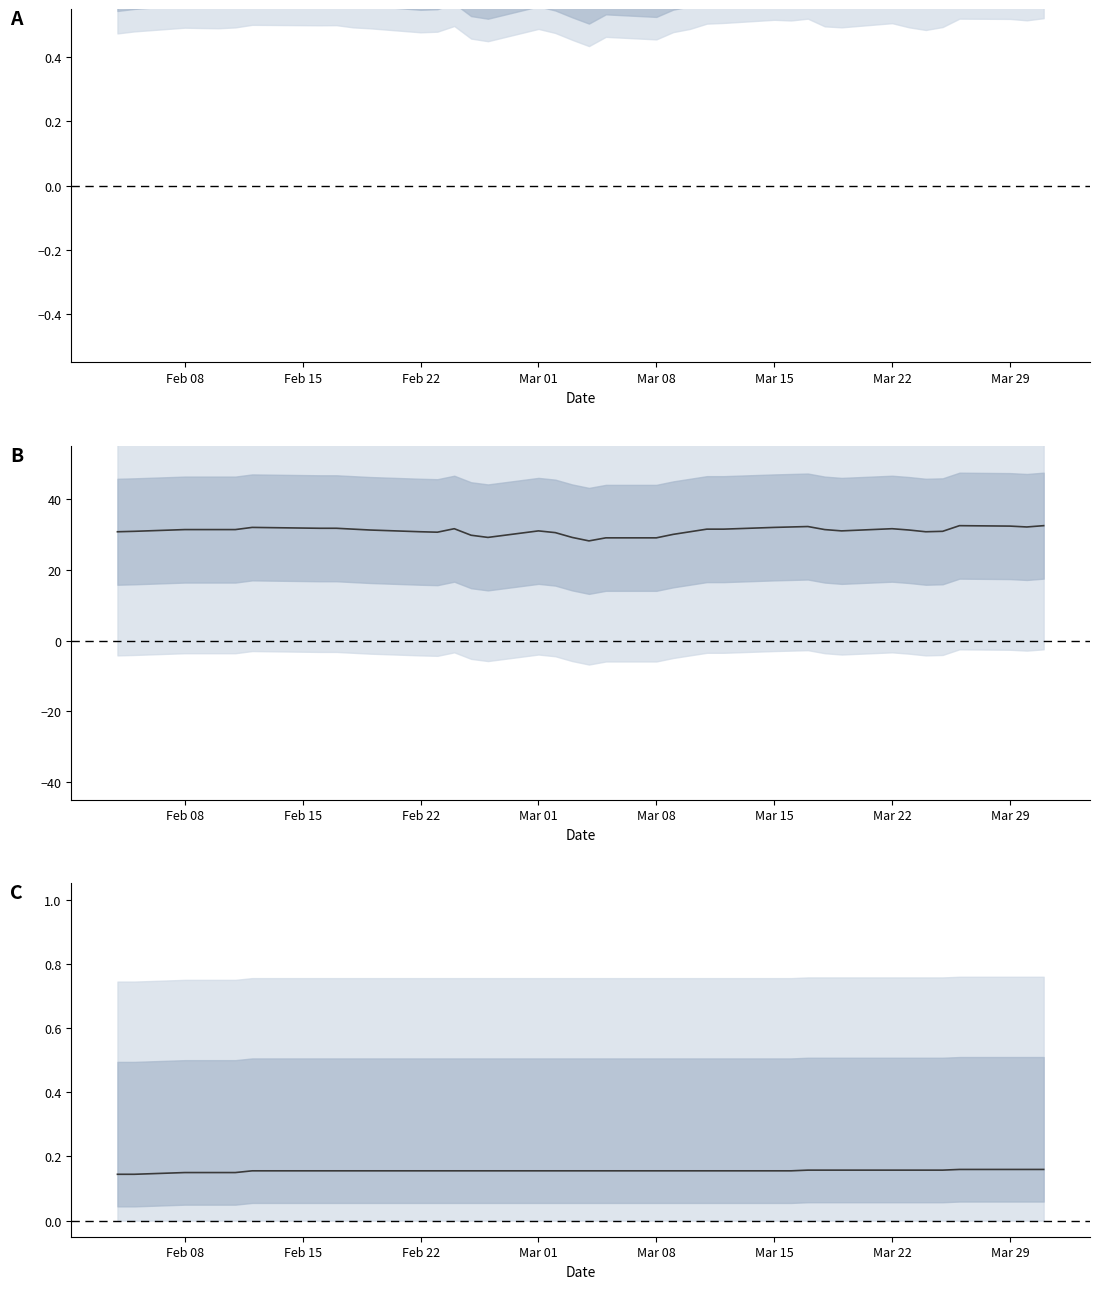

The value of Rolling Floor at 10 is 0.3. True or false?

False